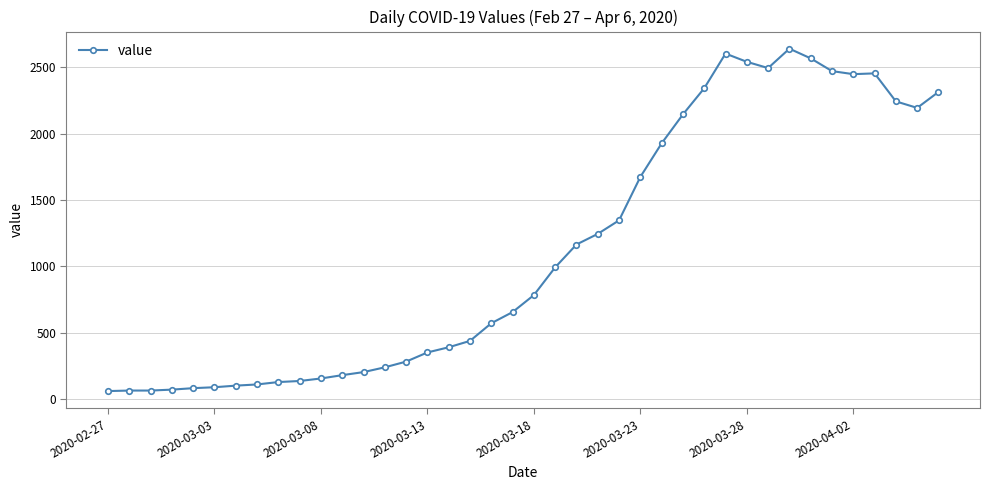

What is the maximum value shown in the chart?

2640